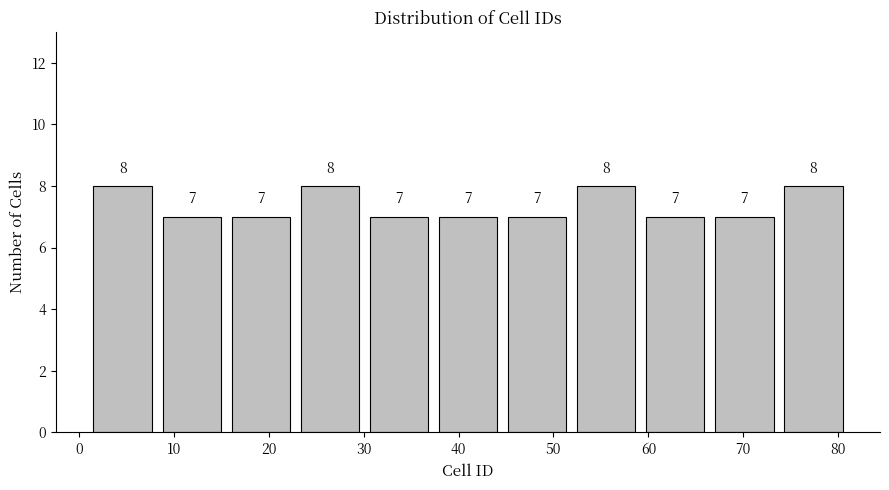

Reading left to right, transcribe this chart: for each bar, give the range it covers on the x-axis and its height. The bar edges are not printed on the chart, so give them approximately, as read against the axis.

1 to 8: 8
8 to 16: 7
16 to 23: 7
23 to 30: 8
30 to 37: 7
37 to 45: 7
45 to 52: 7
52 to 59: 8
59 to 66: 7
66 to 74: 7
74 to 81: 8